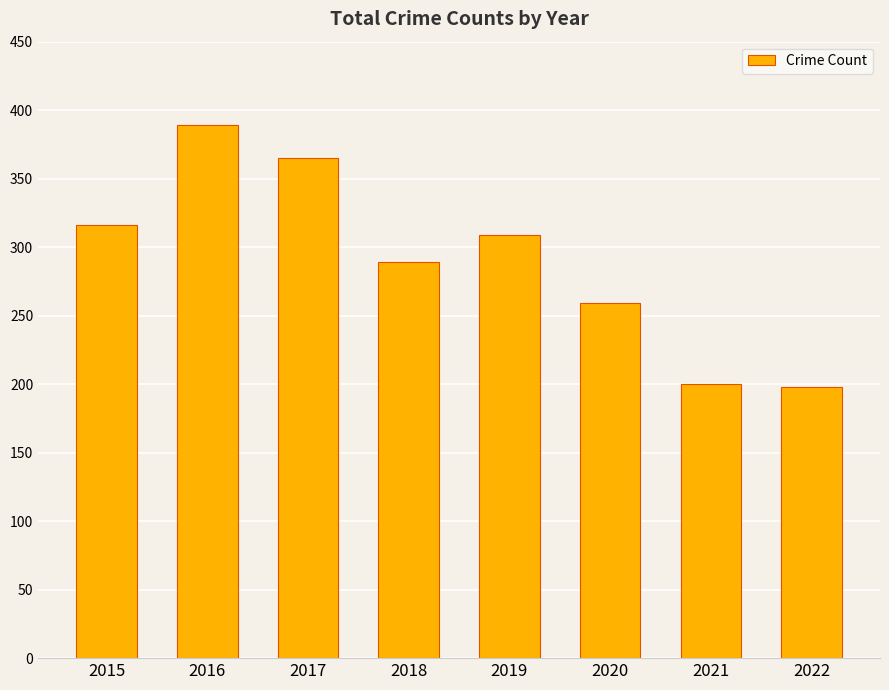

Reading left to right, list all the values displayed in this chart.

316	389	365	289	309	259	200	198